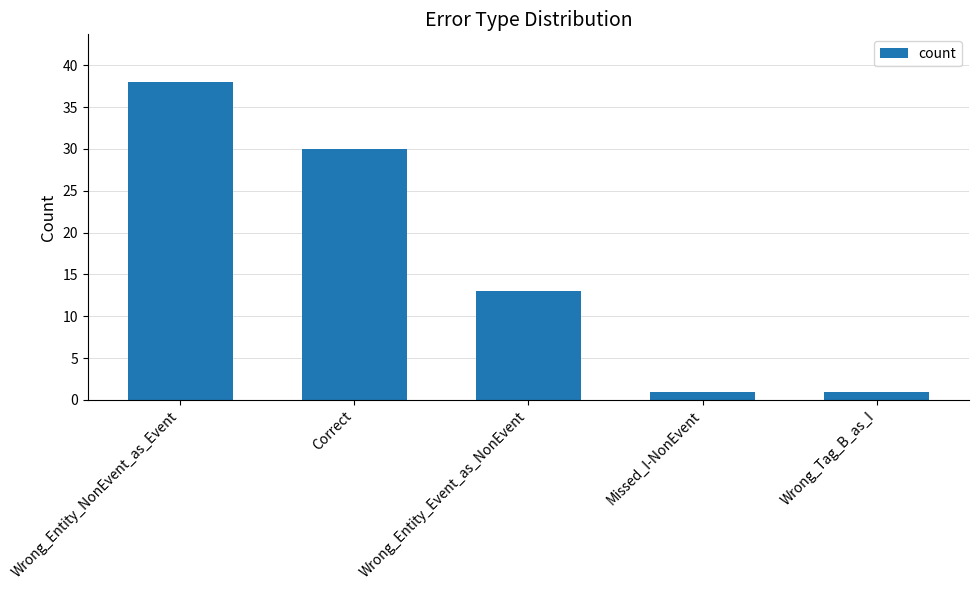

What is the difference between the second highest and second lowest values?

29